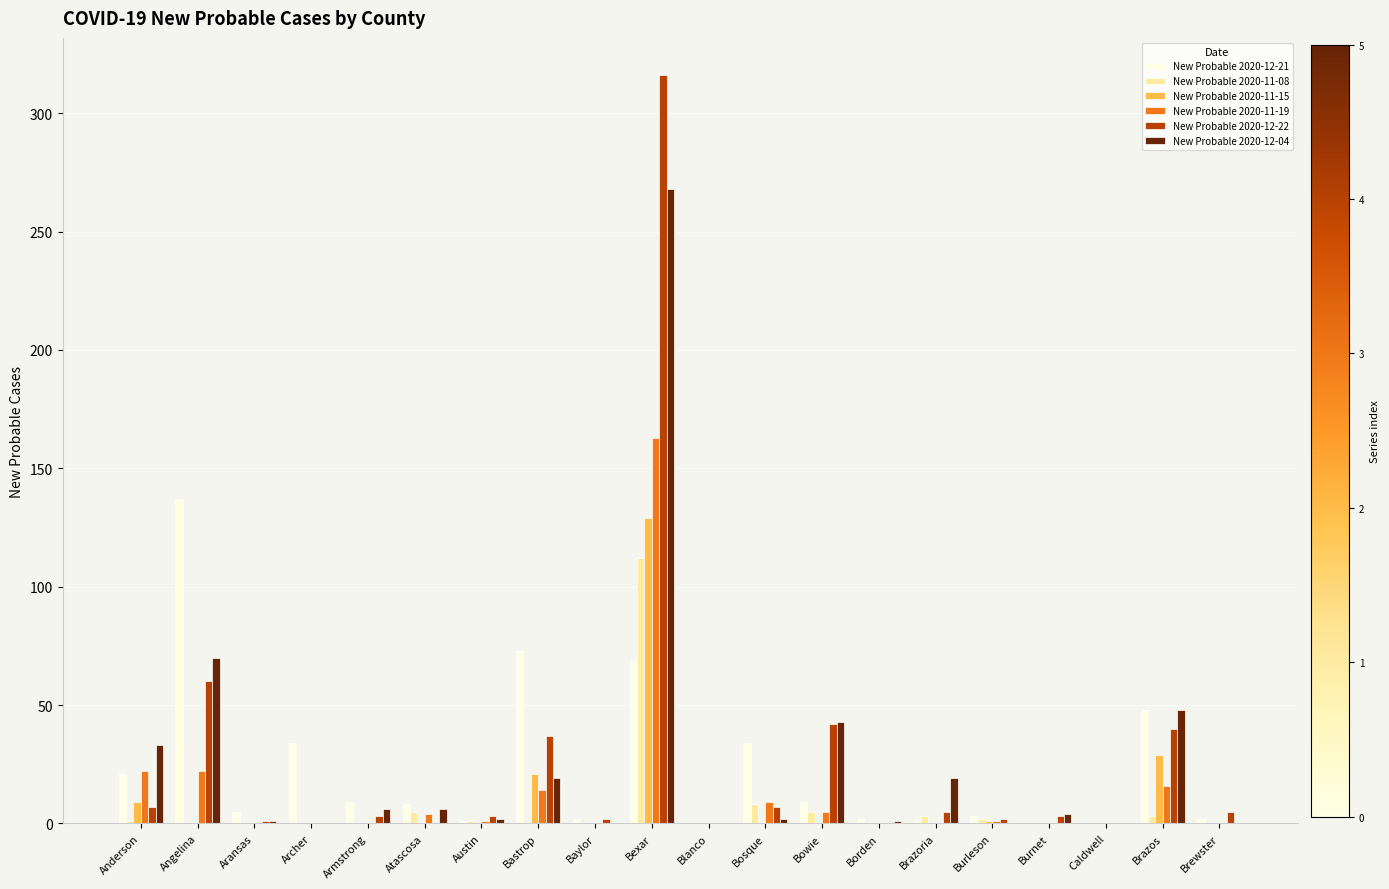

The value of New Probable 2020-12-04 at Caldwell is 0. True or false?

True